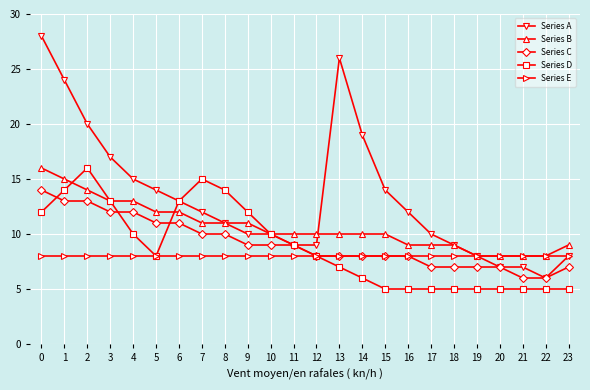

What is the sum of the Series D values at 4 and 6?

23